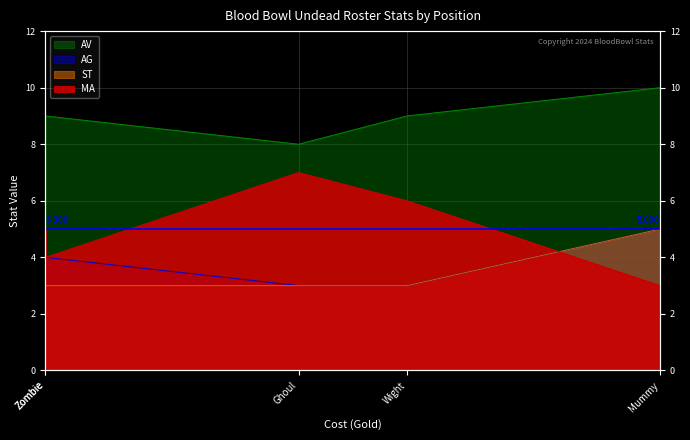

What is the highest value of the AG series?

5